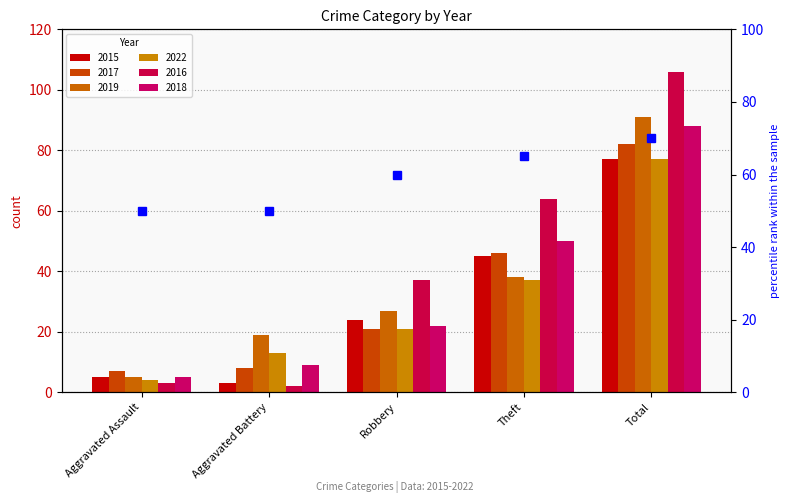

Rank the categories by 2022 value from lowest to highest.

Aggravated Assault, Aggravated Battery, Robbery, Theft, Total